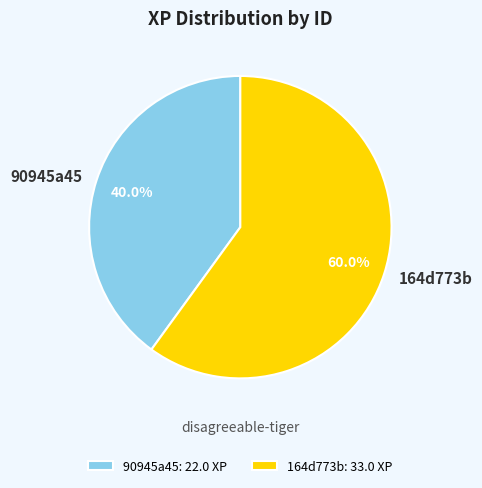

Do 164d773b and 90945a45 together represent more than half of the pie?

Yes